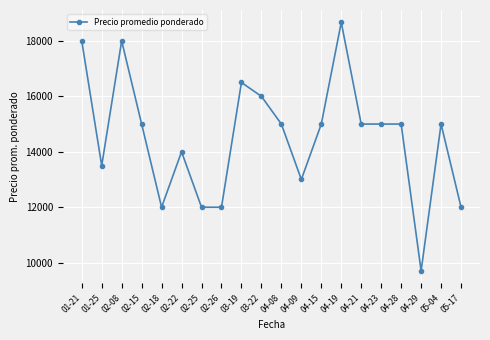

Approximately how many times larger is the value at 02-08 compared to 03-22?

1.1